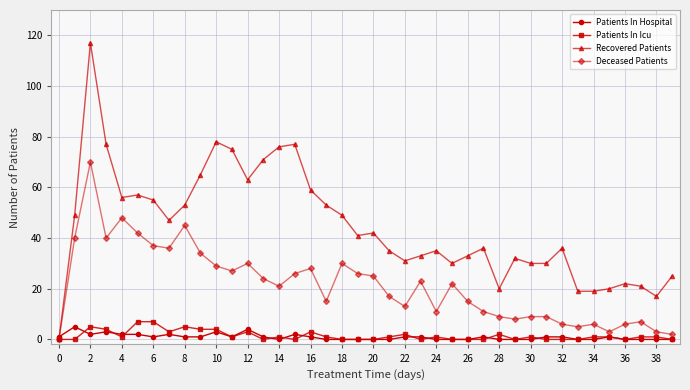

Which series has the widest spread of values?

Recovered Patients